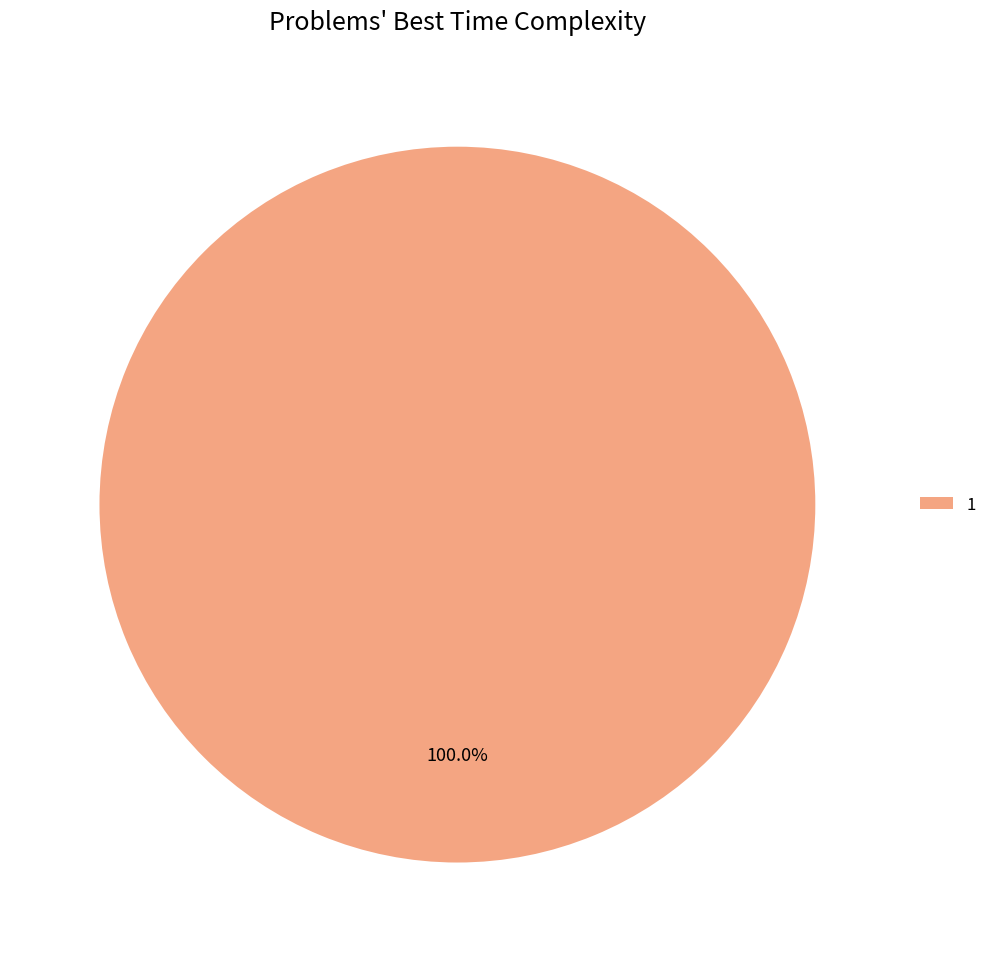

To the nearest percent, what portion does 1 represent?

100%